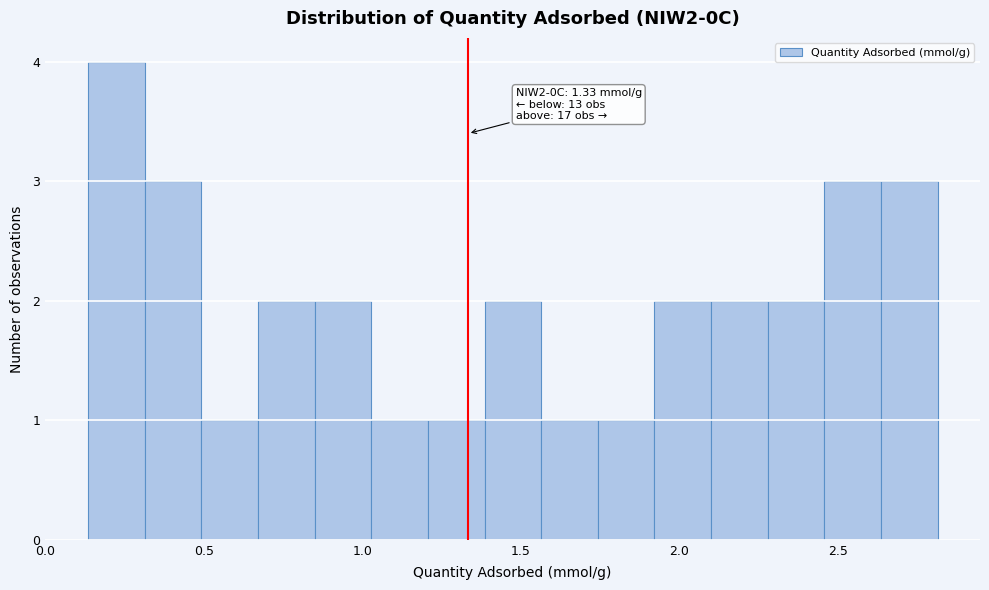

Around what value on the x-axis is the tallest bar? Give the approximate position of its centre, as read against the axis.

0.25